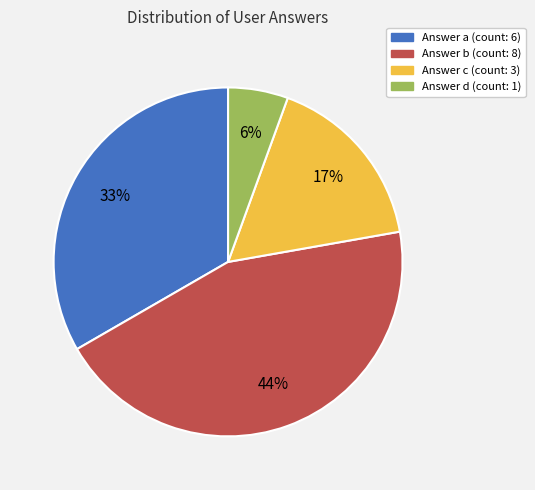

Is there any slice that represents more than half of the pie?

No